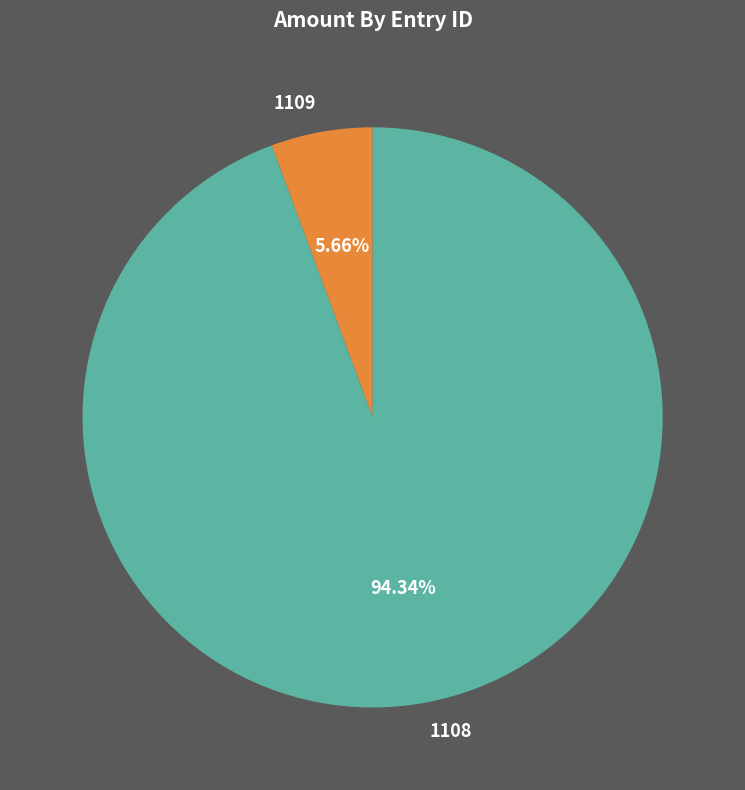

True or false: 1109 accounts for 6% of the total.

True